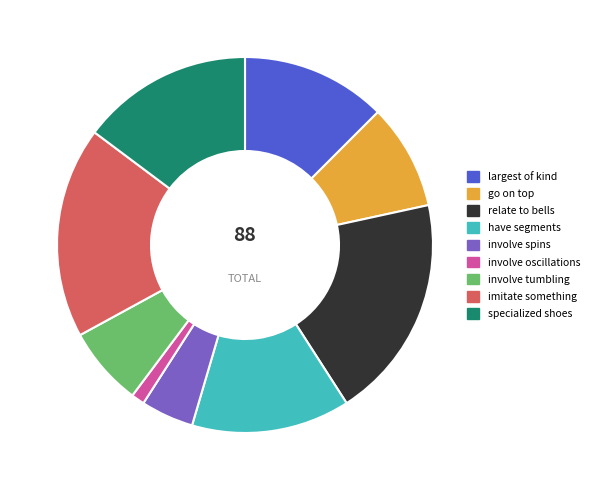

How many segments does this pie chart have?

9